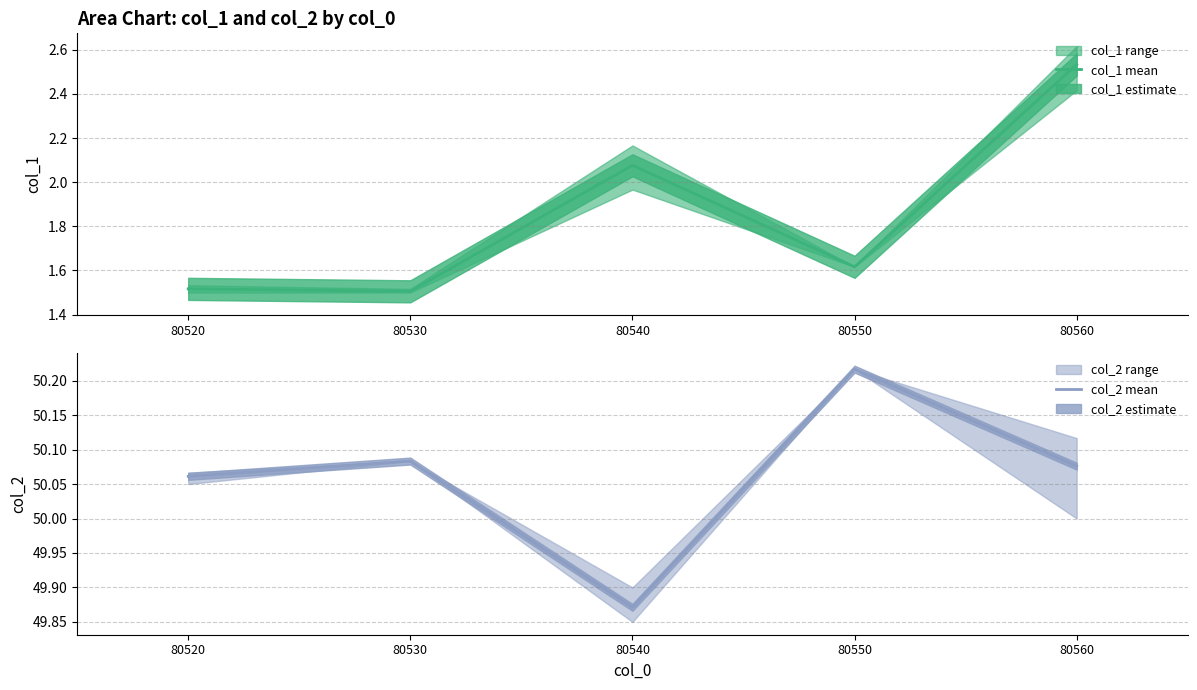

True or false: col_2 mean has a value of 30.1 at 80560.

False